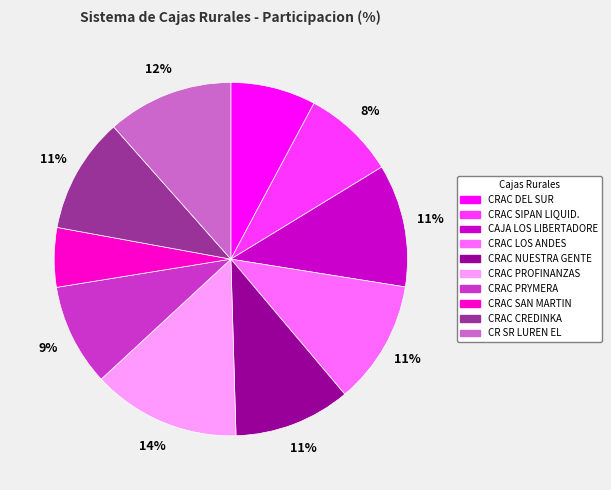

What is the smallest slice in the pie chart?

CRAC SAN MARTIN